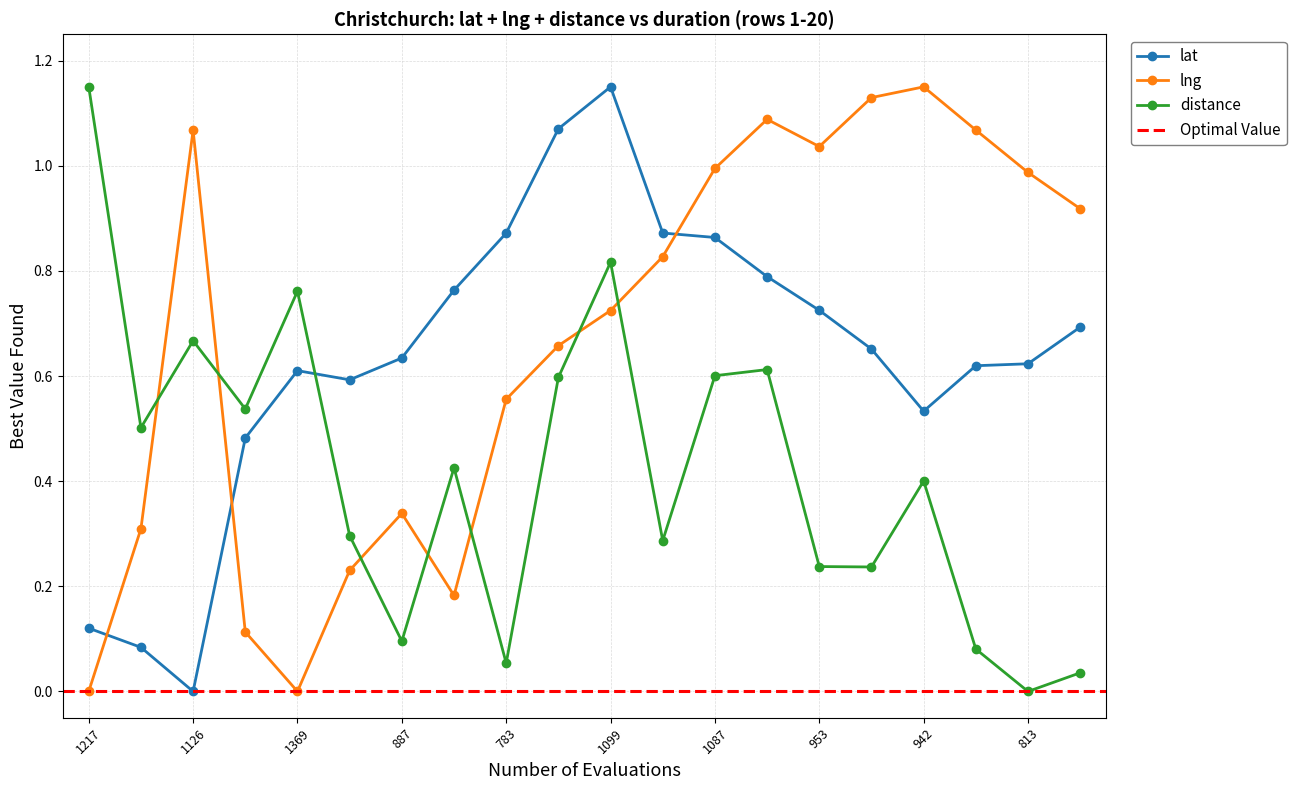

True or false: lng and lat intersect in this chart.

True